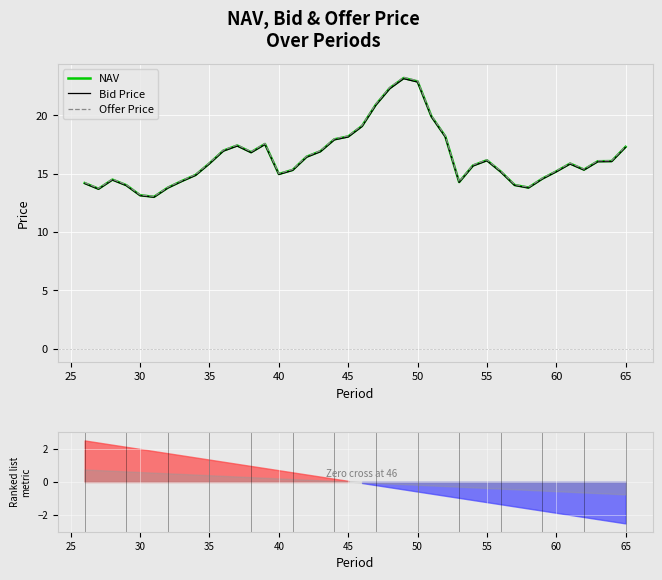

True or false: NAV has a value of 15.9 at 35.

True